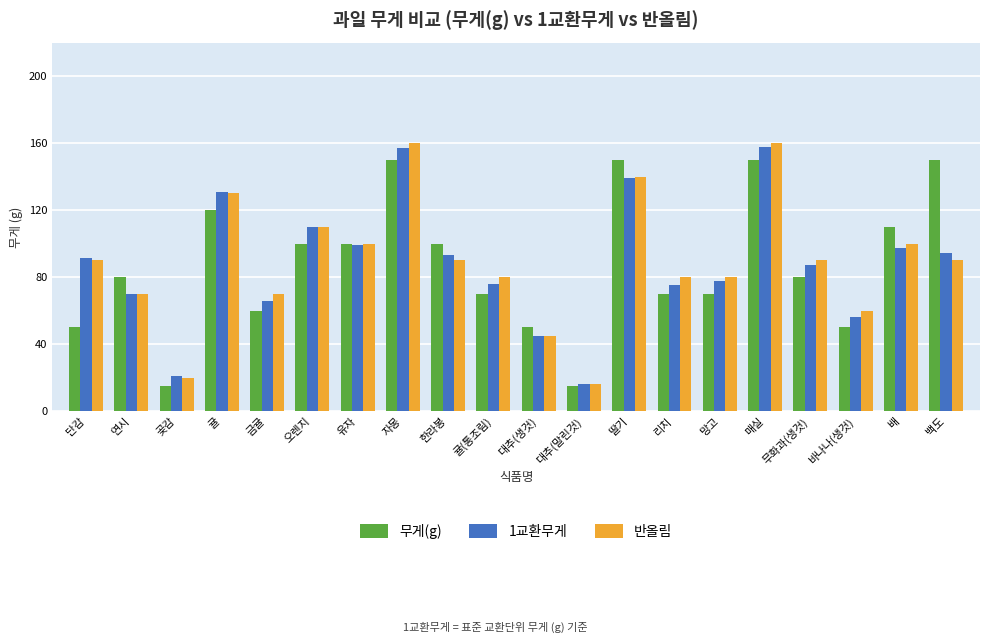

What is the total value across all series at 한라봉?

283.3